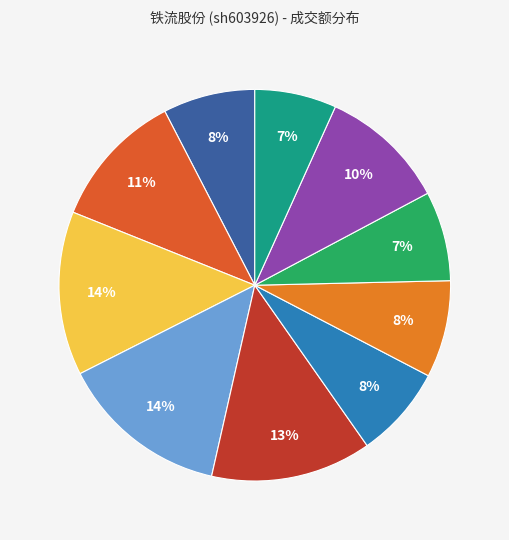

Which slice is the smallest?

2022-11-10